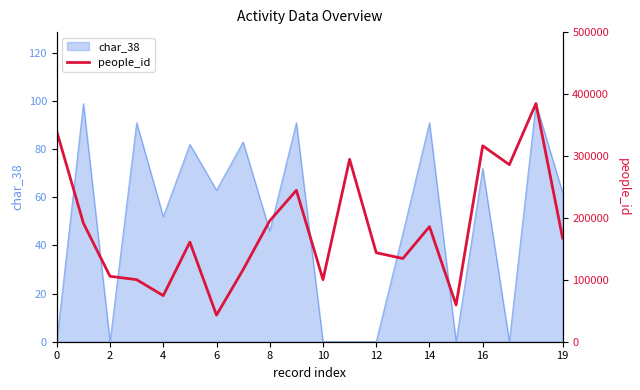

Is it true that char_38 equals 35 at 10?

False